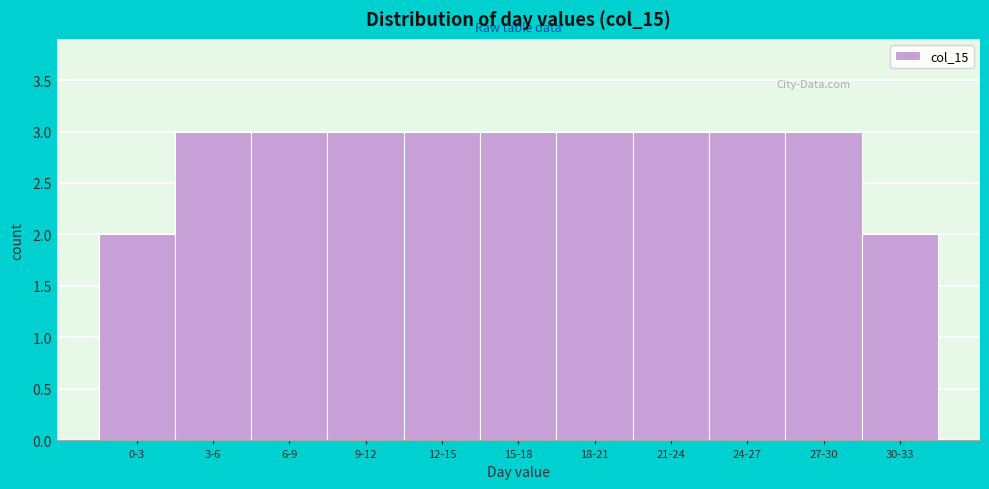

Reading left to right, what are all the values shown in this chart?

2	3	3	3	3	3	3	3	3	3	2